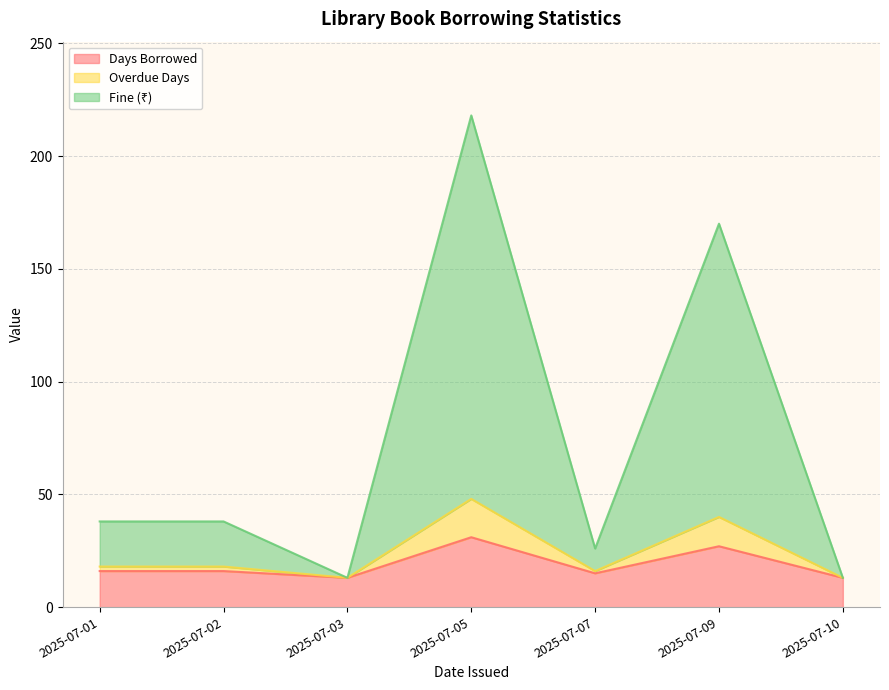

Is it true that Days Borrowed equals 27 at 2025-07-09?

True